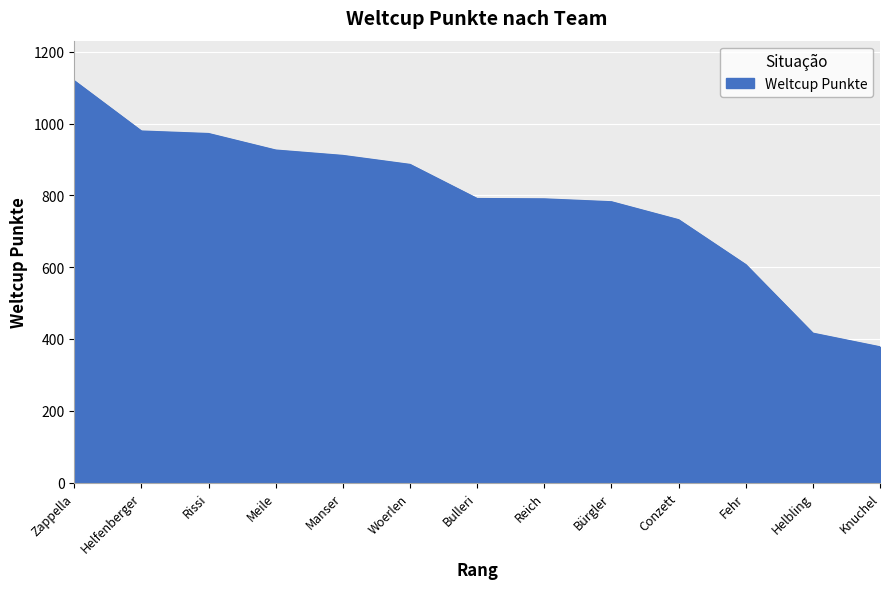

The chart shows a value of 979 at Helfenberger. True or false?

True